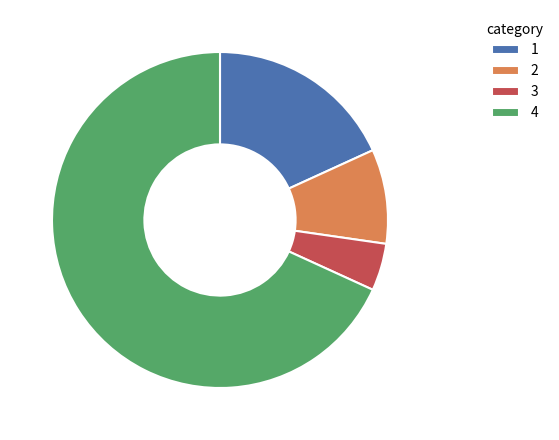

The 2 slice represents 18% of the pie. True or false?

False